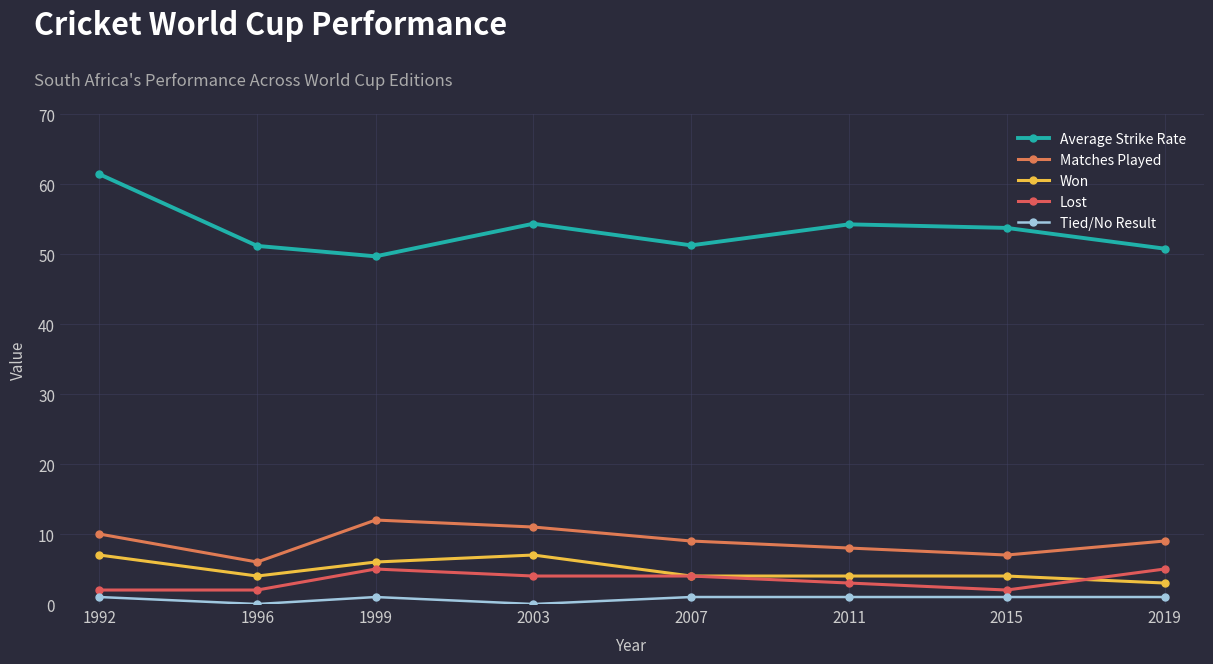

What is the difference between the second highest and second lowest values in the Matches Played series?

4.0